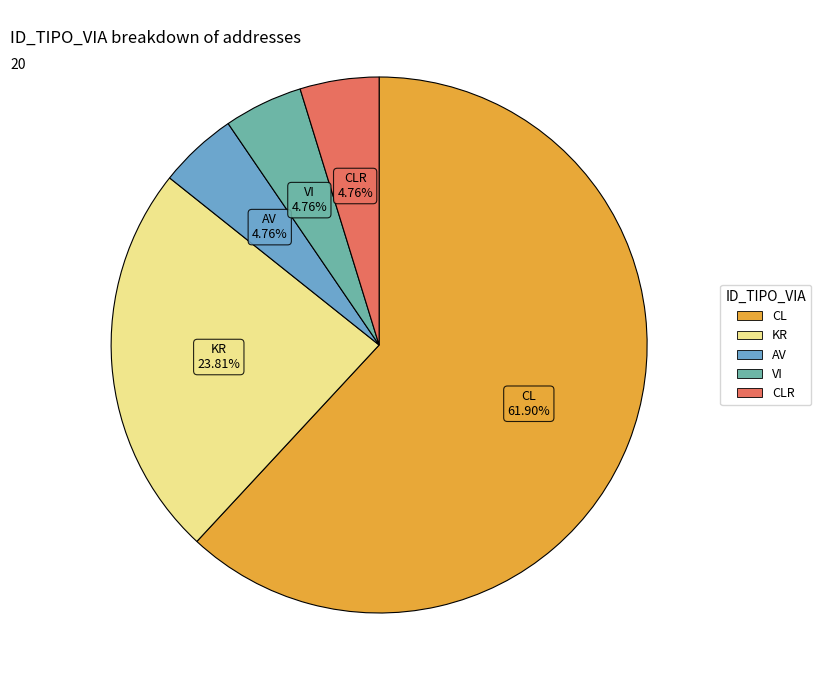

To the nearest percent, what is the difference between the largest and smallest slice percentages?

57%